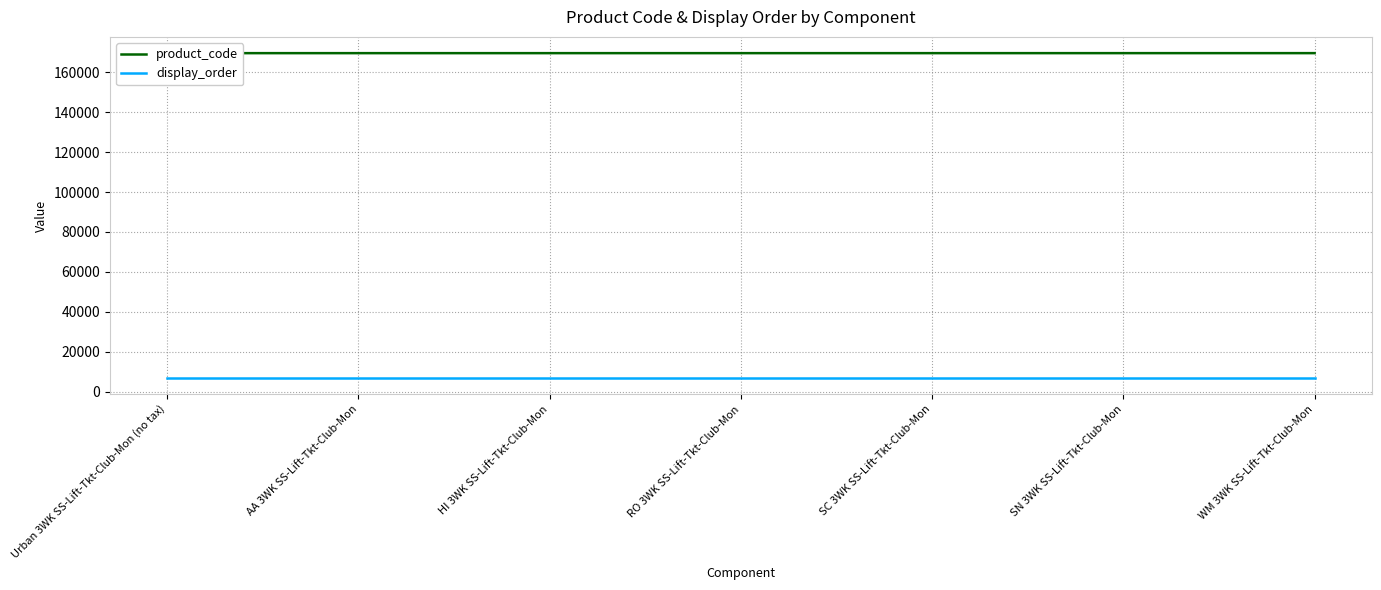

Where is display_order nearest to the value 6667?

Urban 3WK SS-Lift-Tkt-Club-Mon (no tax)